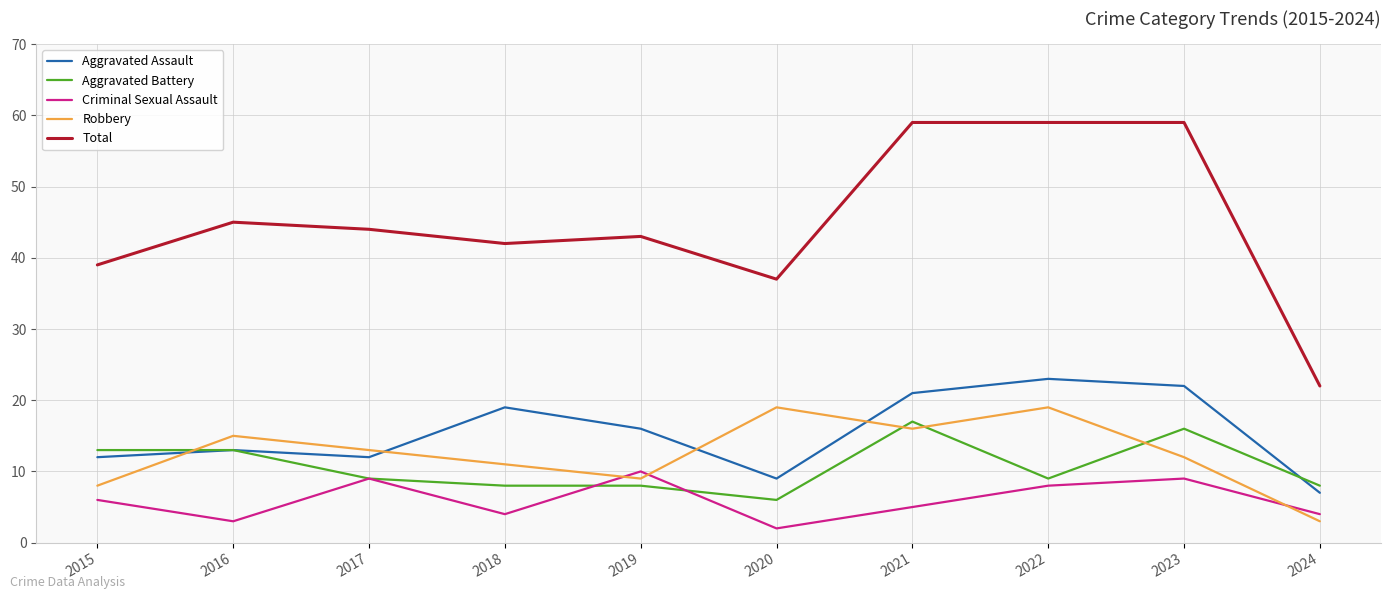

What are all the series names shown in the legend?

Aggravated Assault, Aggravated Battery, Criminal Sexual Assault, Robbery, Total